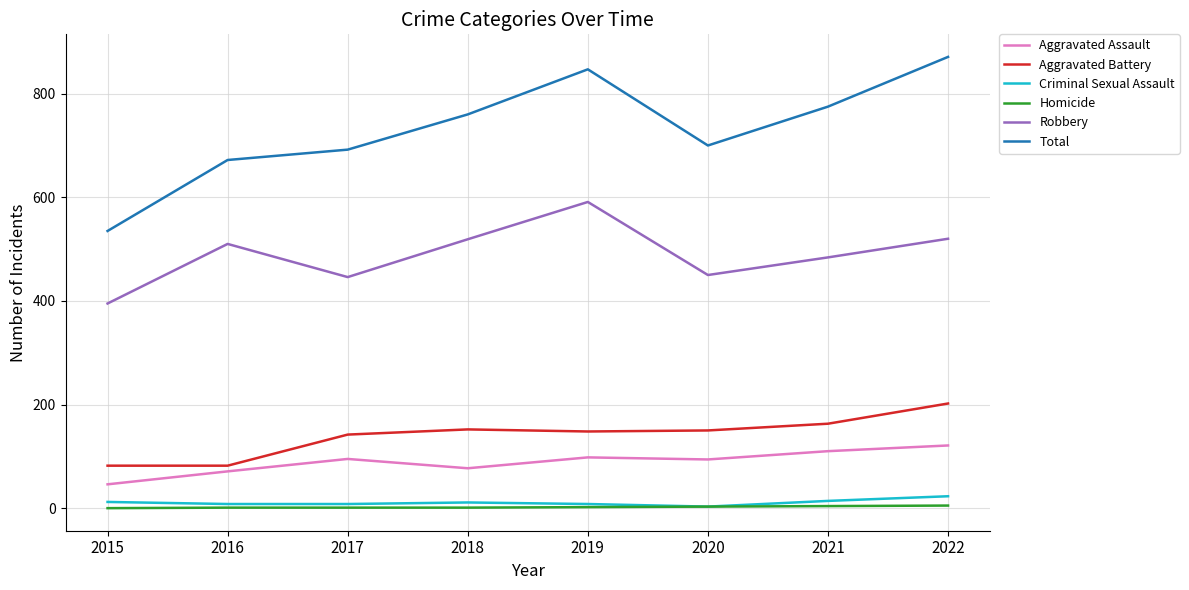

What is the difference between the highest and lowest values at 2017?

691